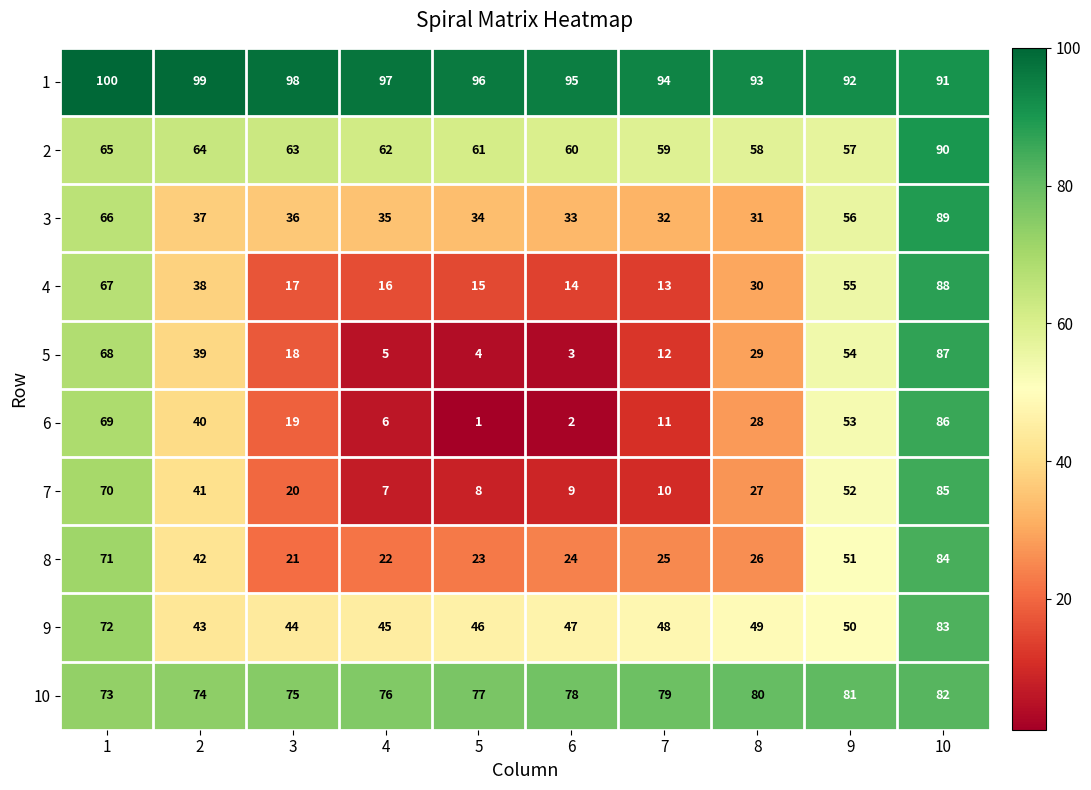

Rank the categories by 7 value from highest to lowest.

10, 1, 9, 2, 8, 3, 7, 6, 5, 4